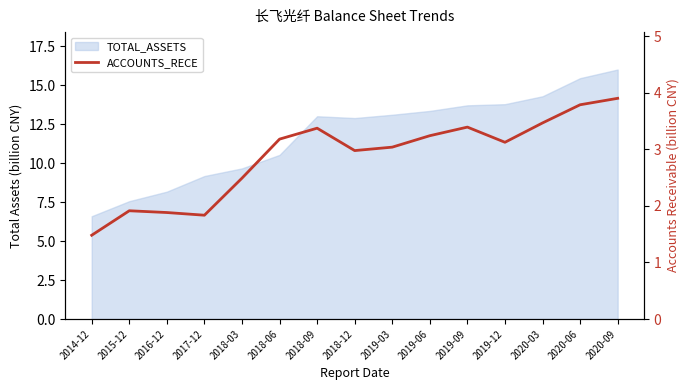

How many interior local peaks (higher than both neighbors) does the data have?

3